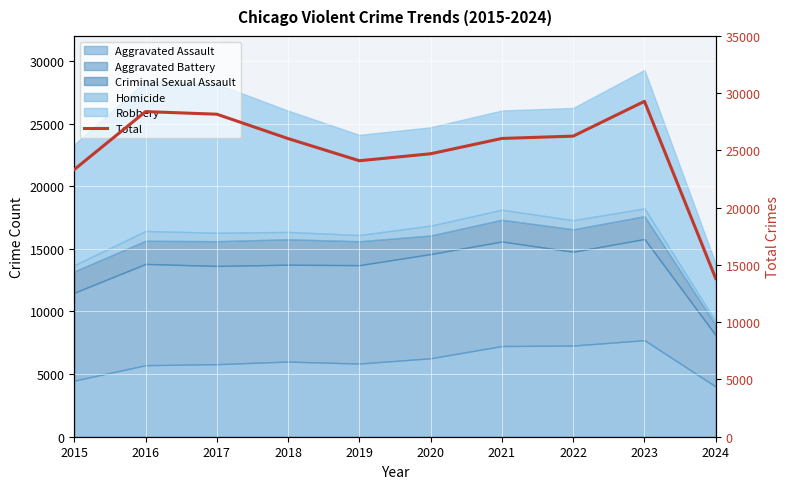

What is the difference between the values at 2022 and 2018?

214